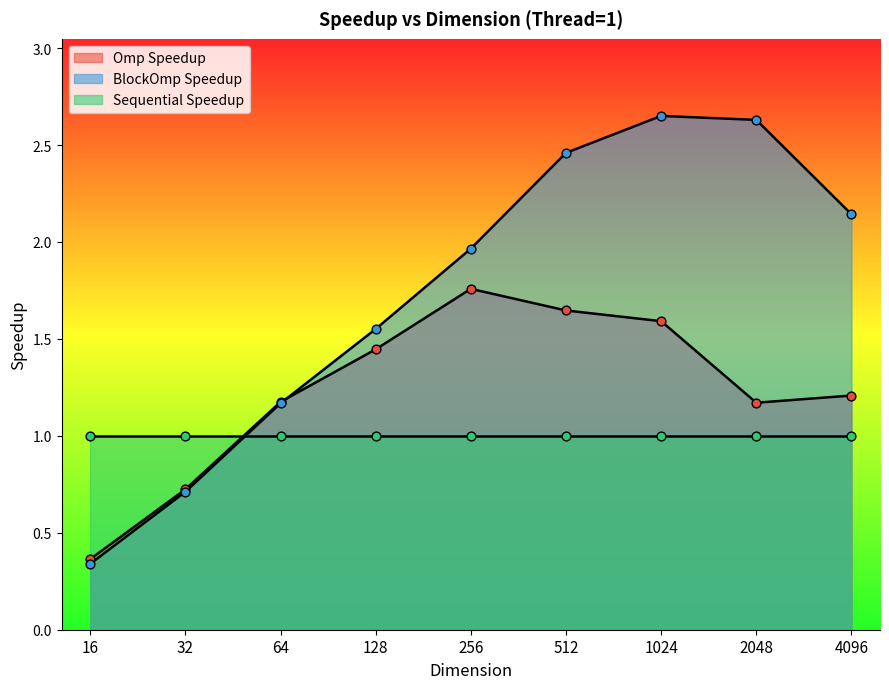

Is the value of BlockOmp Speedup at 1024 greater than the value of Omp Speedup at 128?

Yes